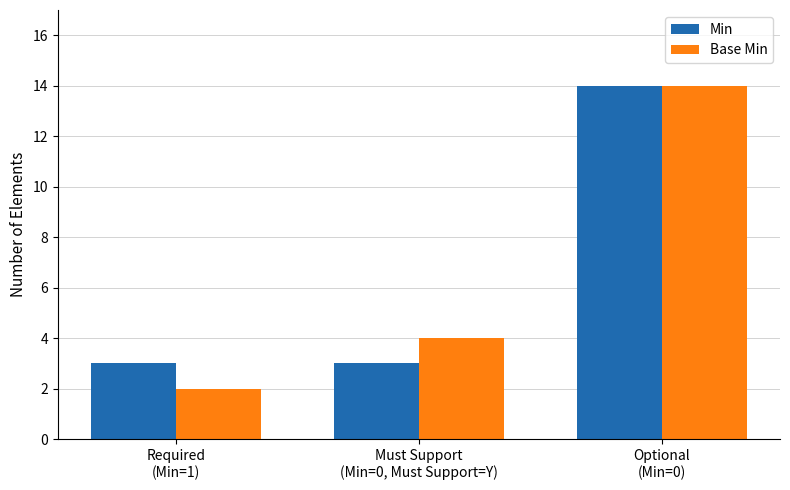

List the labels in order of Base Min value, largest first.

Optional
(Min=0), Must Support
(Min=0, Must Support=Y), Required
(Min=1)